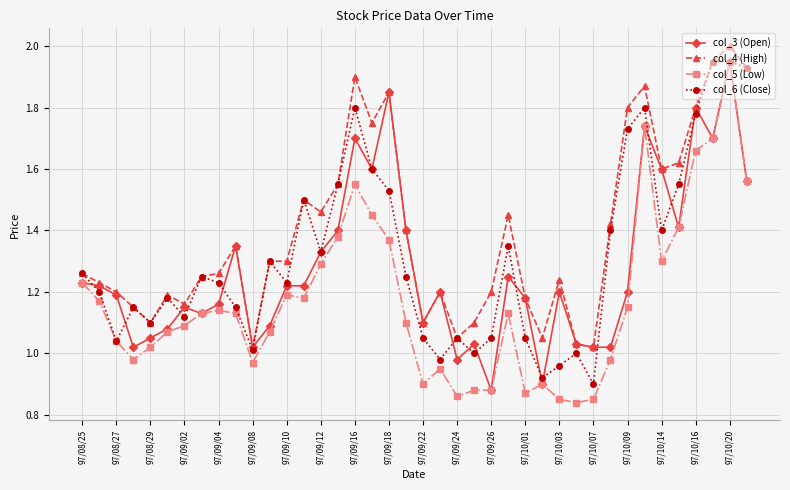

True or false: col_4 (High) and col_5 (Low) intersect in this chart.

False